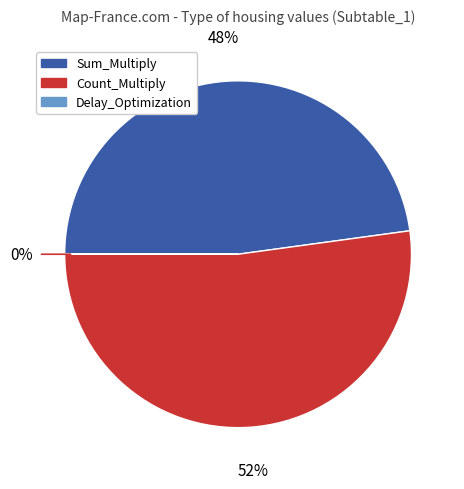

Is the sum of Sum_Multiply and Count_Multiply greater than half?

Yes